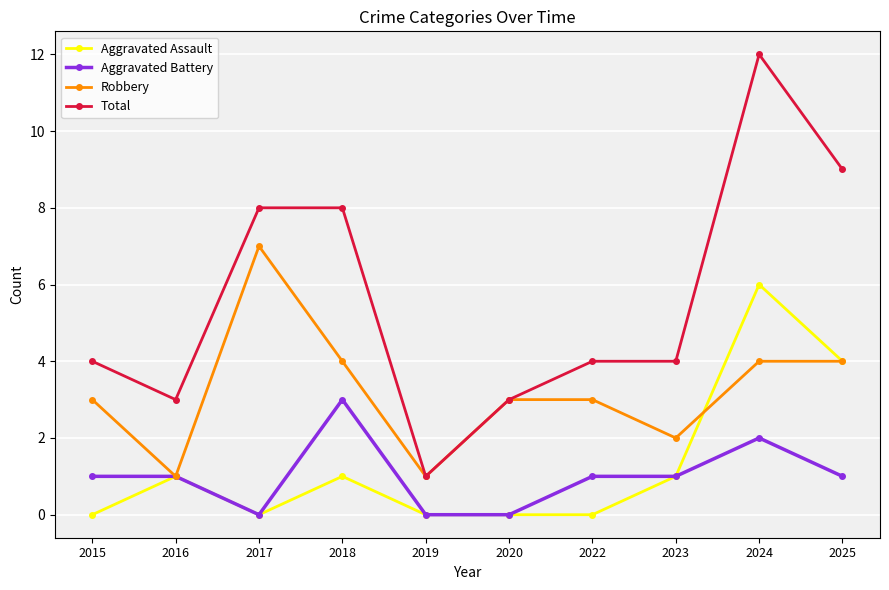

True or false: Total and Aggravated Assault cross at least once.

False